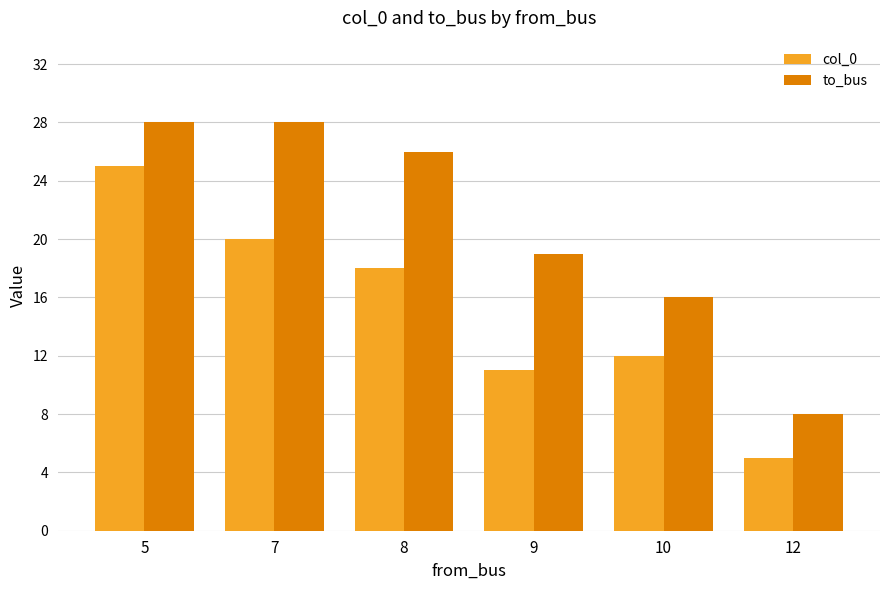

The value of to_bus at 5 is 28. True or false?

True